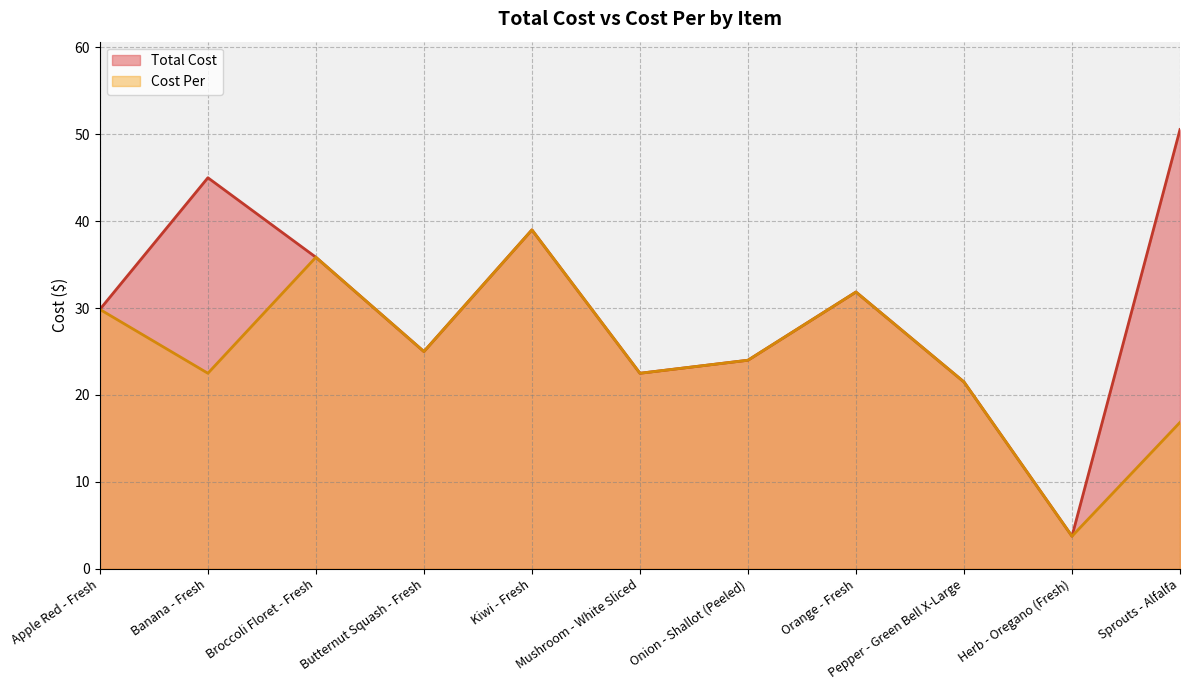

What is the value of the Total Cost point at the 4th from the left?

25.0